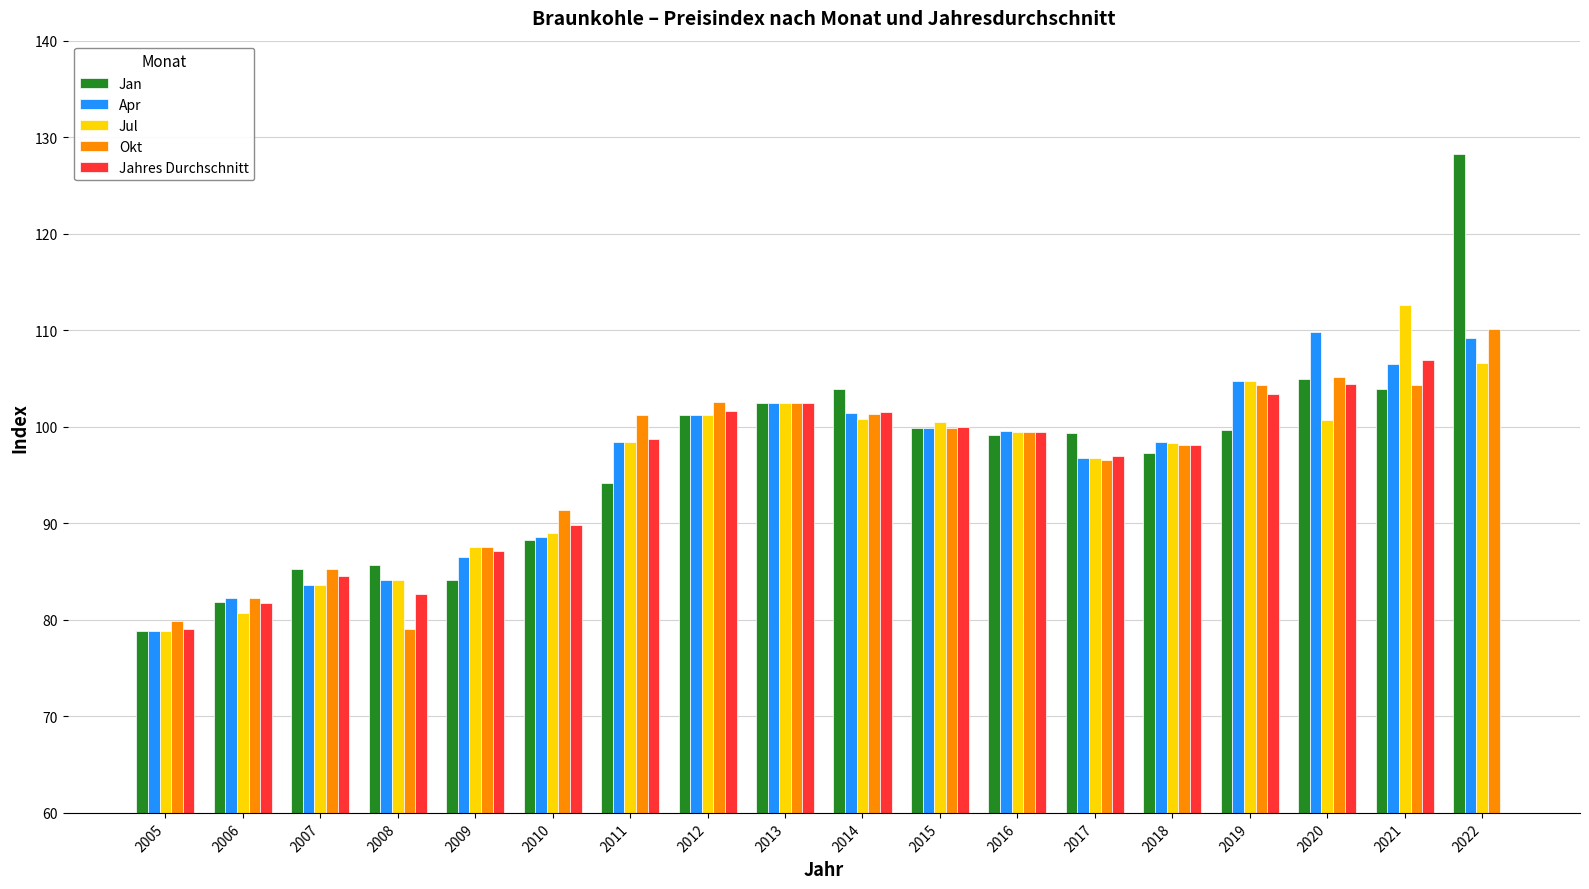

Rank the series at 2007 from highest to lowest value.

Jan, Okt, Jahres Durchschnitt, Apr, Jul